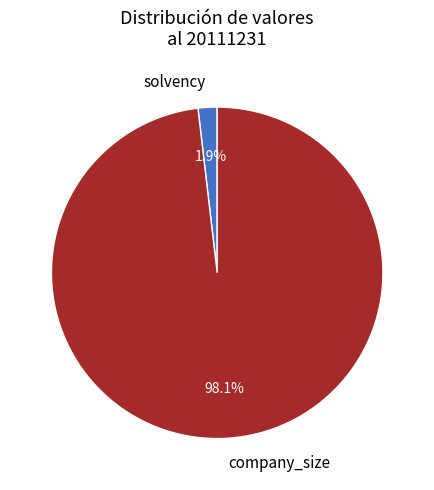

Count the number of slices in the pie.

2